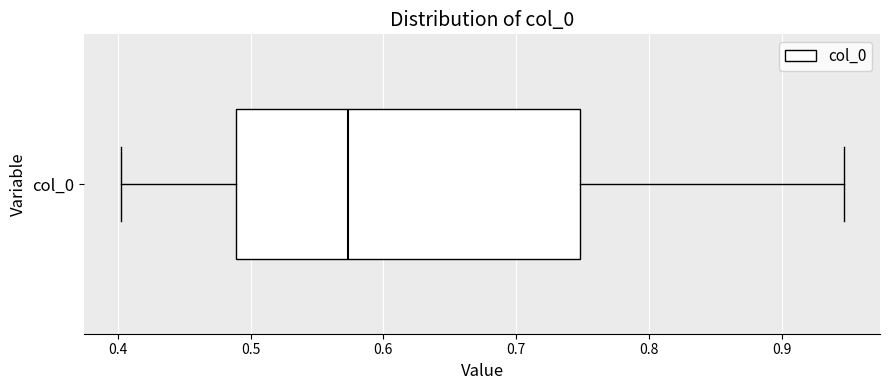

Where does the right whisker of the box for col_0 end on the x-axis? The values are not printed on the chart, so give them approximately, as read against the axis.

0.95